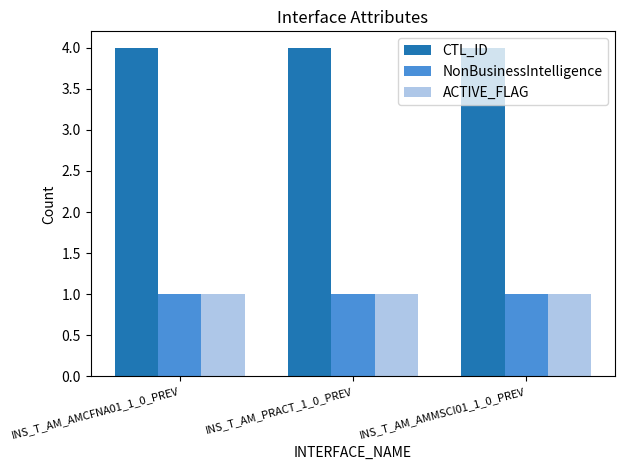

True or false: CTL_ID has a value of 4 at INS_T_AM_AMCFNA01_1_0_PREV.

True